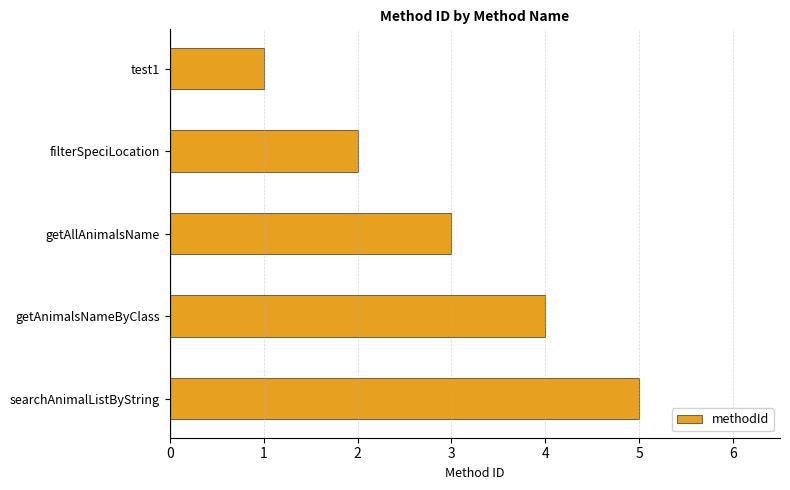

What is the change in value from filterSpeciLocation to searchAnimalListByString?

+3